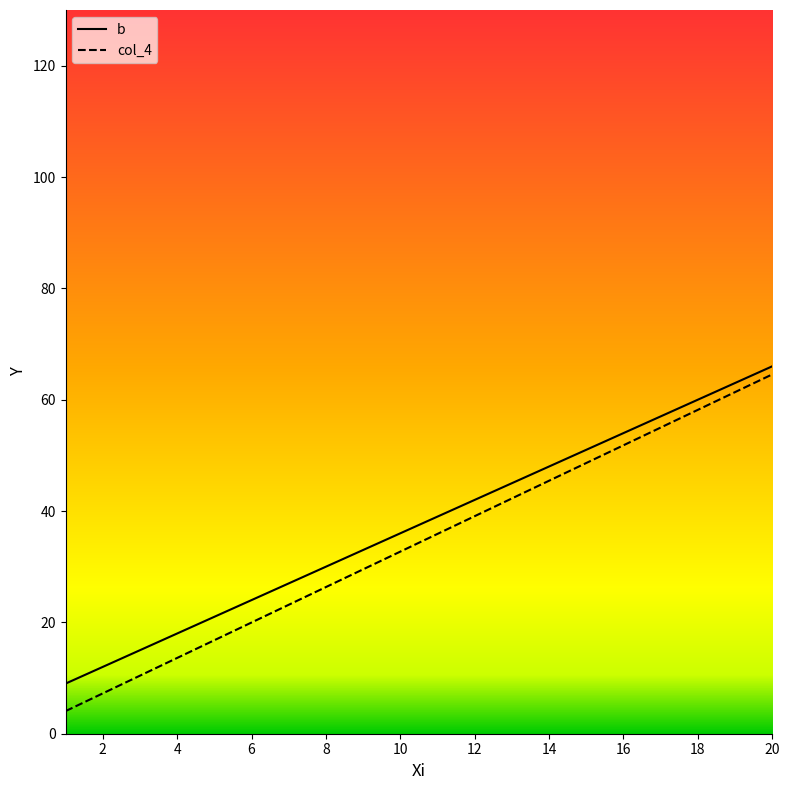

What is the total value across all series at 6?

44.0